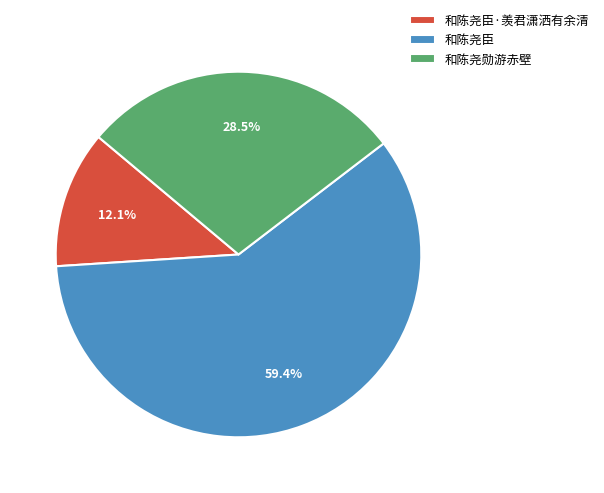

Approximately how many times larger is the value at 和陈尧臣 compared to 和陈尧勋游赤壁?

2.1